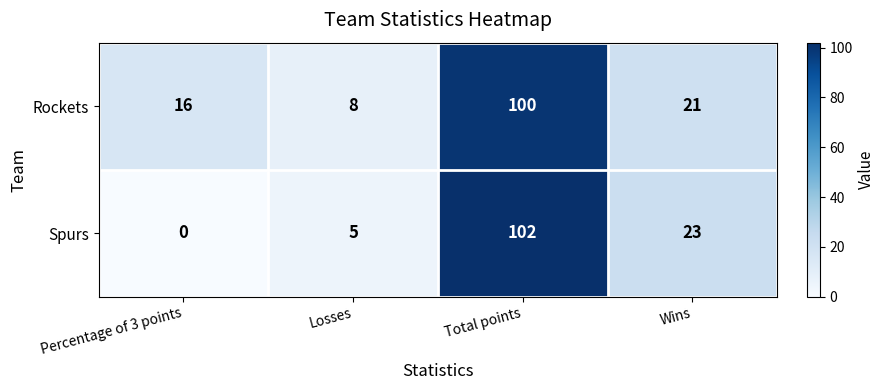

Which series changed the most between Percentage of 3 points and Losses?

Rockets